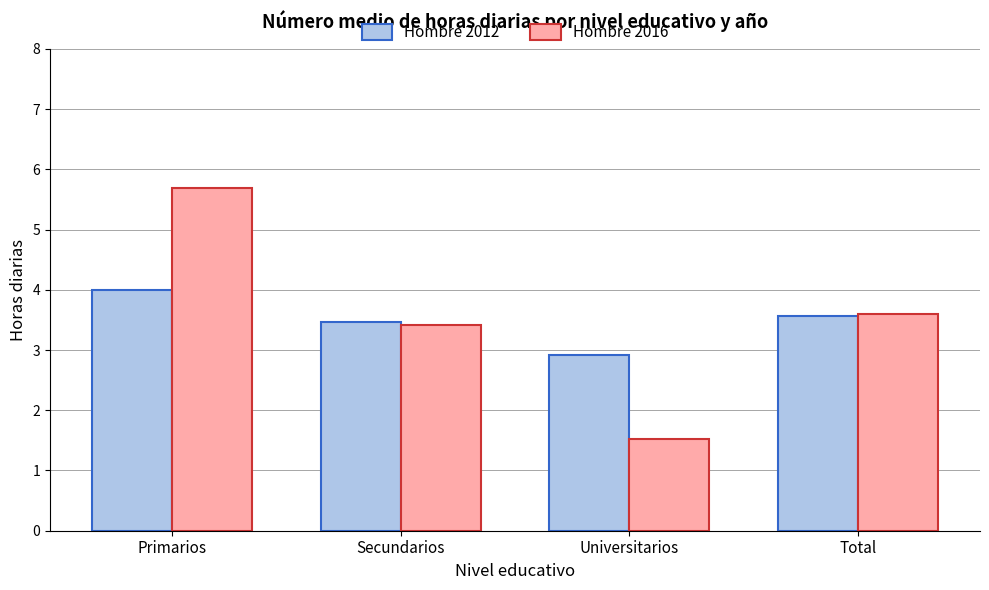

What is the label of the 2nd bar from the right?

Universitarios